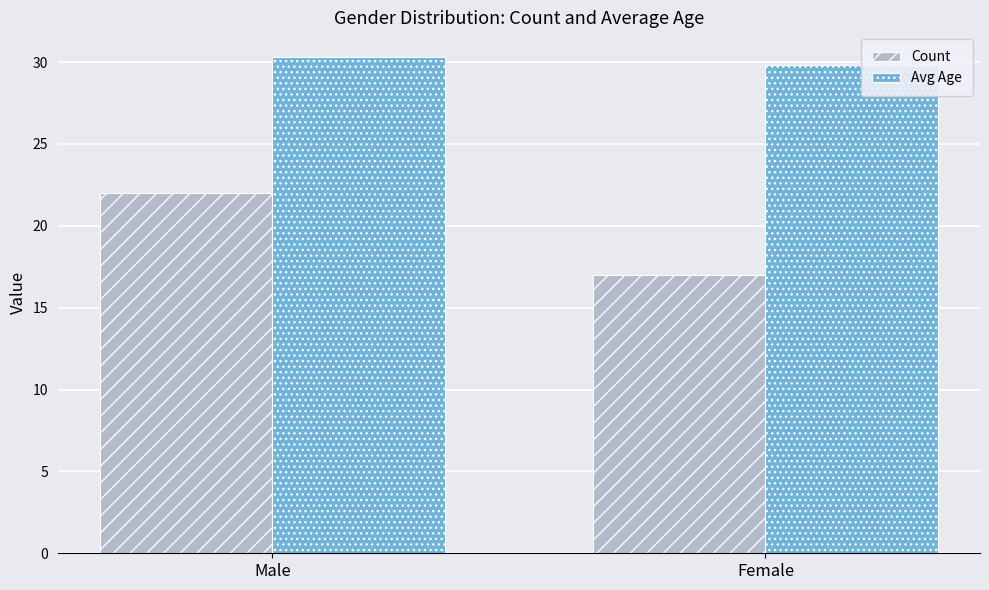

What is the approximate value of Avg Age at Male?

30.3